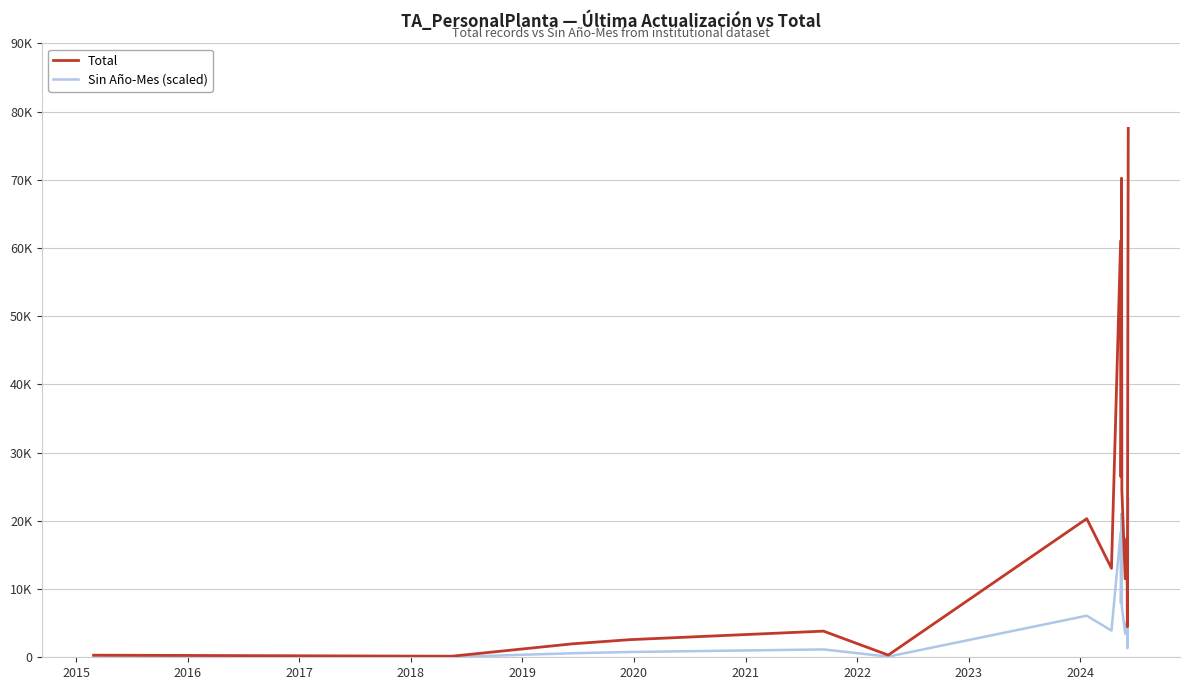

Which series has the largest total across all categories?

Total